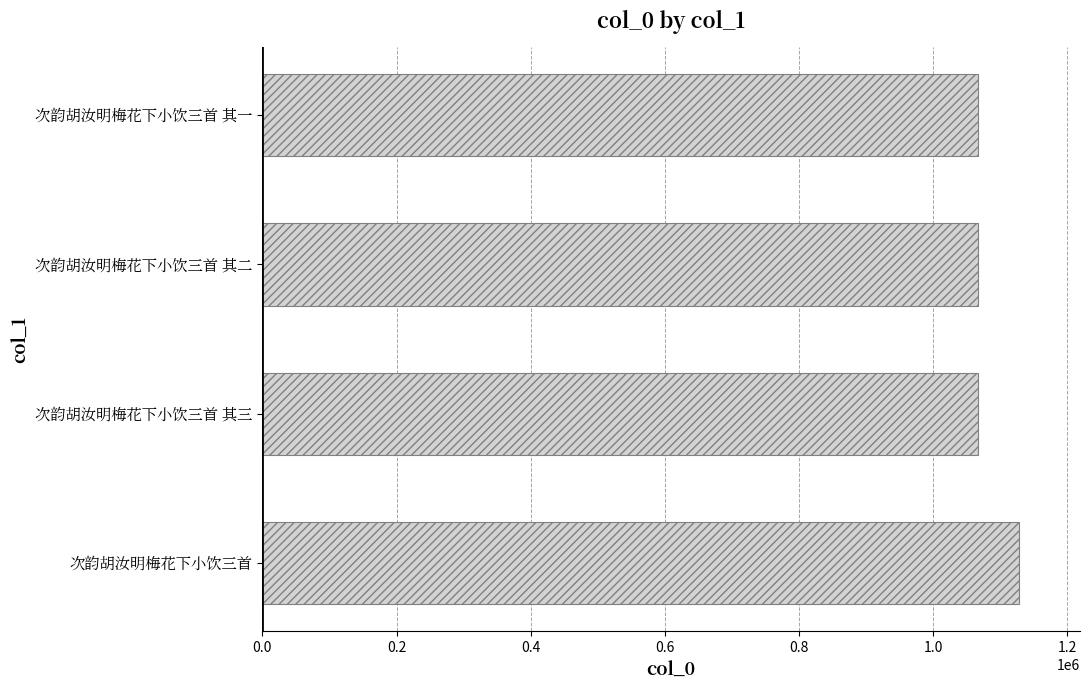

What is the sum of the values at 次韵胡汝明梅花下小饮三首 其三 and 次韵胡汝明梅花下小饮三首?

2195621